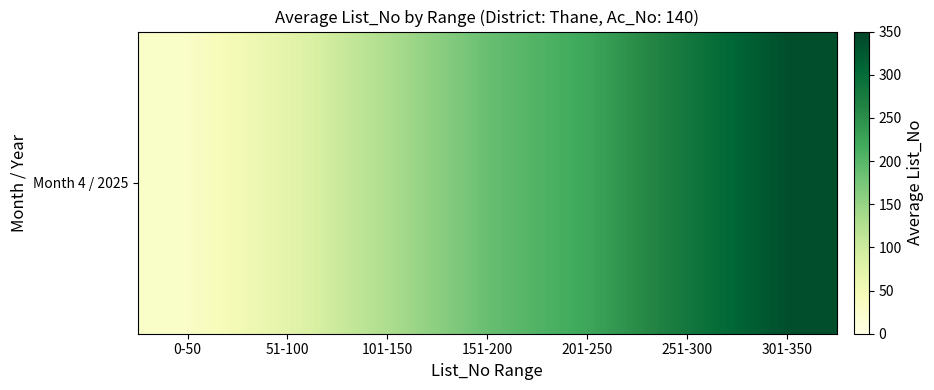

Reading left to right, what are all the values shown in this chart?

29.8	71.8	130.0	187.5	223.1	281.8	337.0